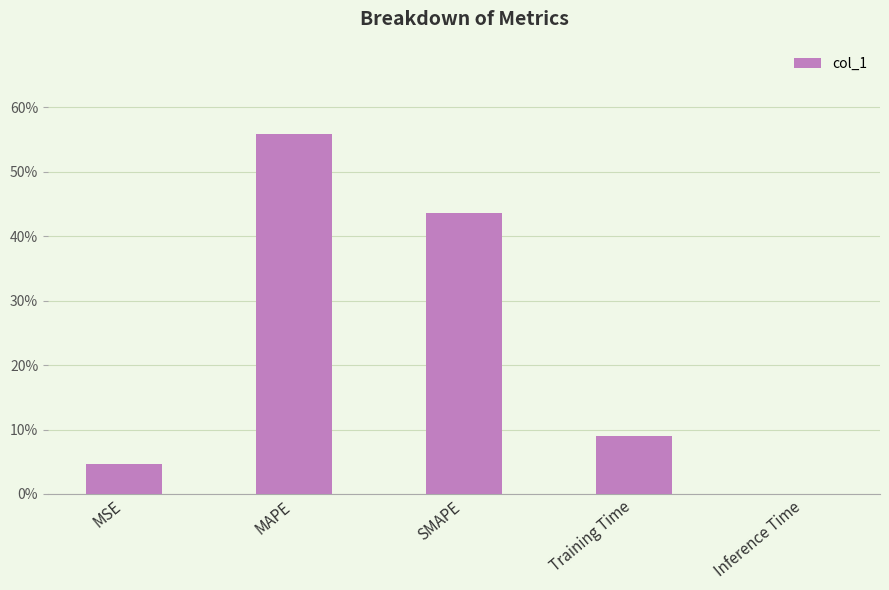

What is the difference between the maximum and minimum values?

0.6